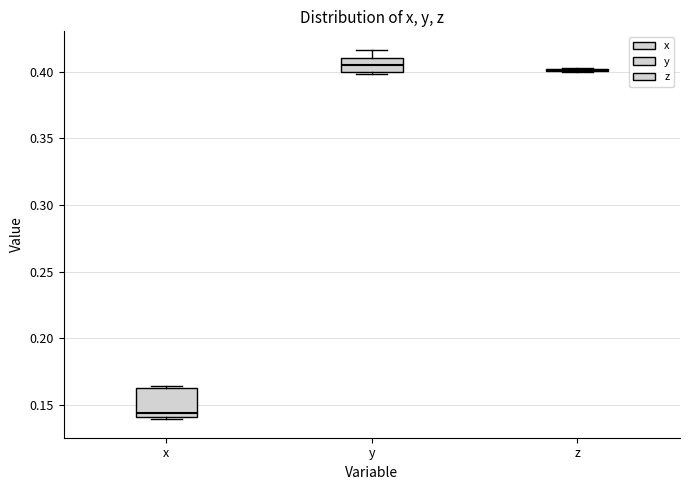

Reading left to right, read every box against the y-axis: the position of its median line, the range the box covers, and the ends of its whiskers. The values are not printed on the chart, so give them approximately, as read against the axis.

x: median 0.145, box 0.140 to 0.165, whiskers 0.140 (just below the box's lower edge) to 0.165 (just above the box's upper edge)
y: median 0.405, box 0.400 to 0.410, whiskers 0.400 to 0.415
z: box collapsed to a line at 0.400, whiskers 0.400 to 0.400